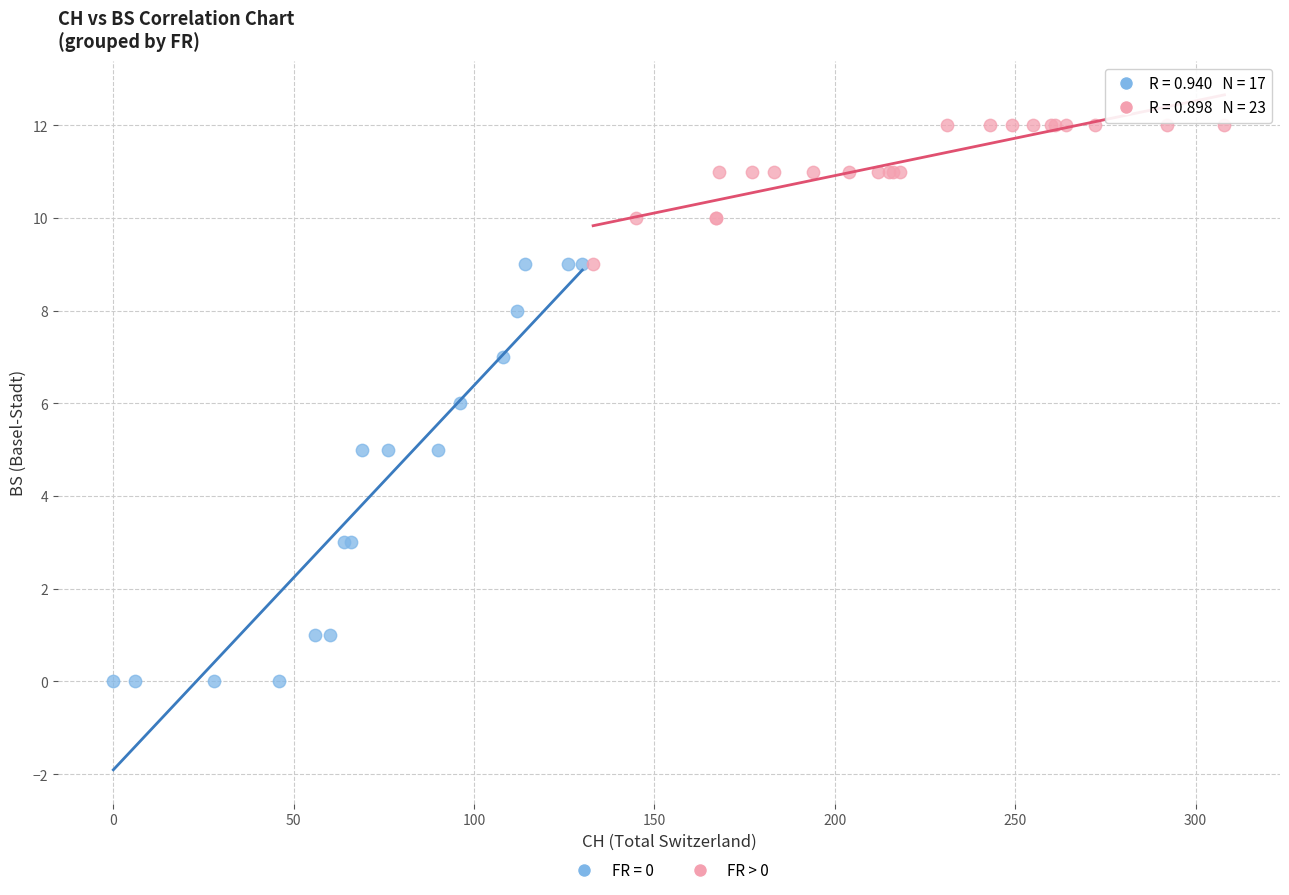

Which series reaches the minimum Y coordinate?

FR = 0